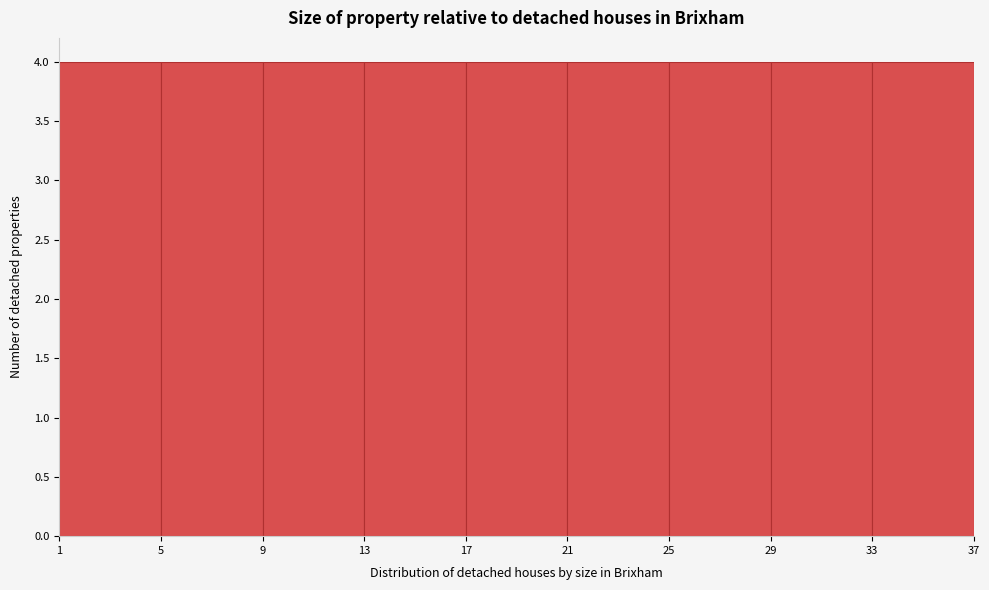

Reading left to right, list every bar in this chart as the range it spans on the x-axis followed by its height. The values are not printed on the chart, so give them approximately, as read against the axis.

1 to 5: 4
5 to 9: 4
9 to 13: 4
13 to 17: 4
17 to 21: 4
21 to 25: 4
25 to 29: 4
29 to 33: 4
33 to 37: 4